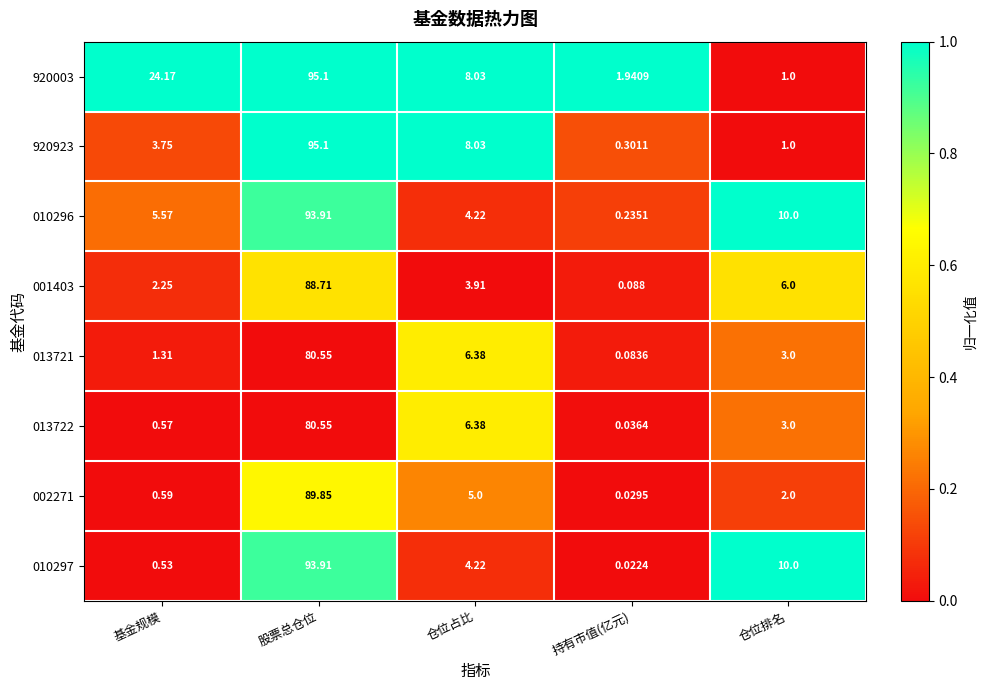

How many distinct data groups are displayed?

8